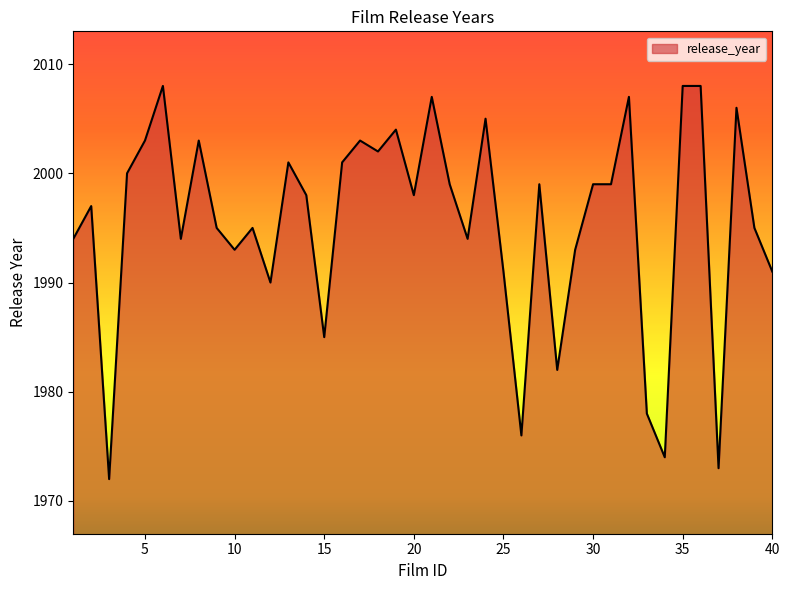

What is the difference between the maximum and minimum values?

36